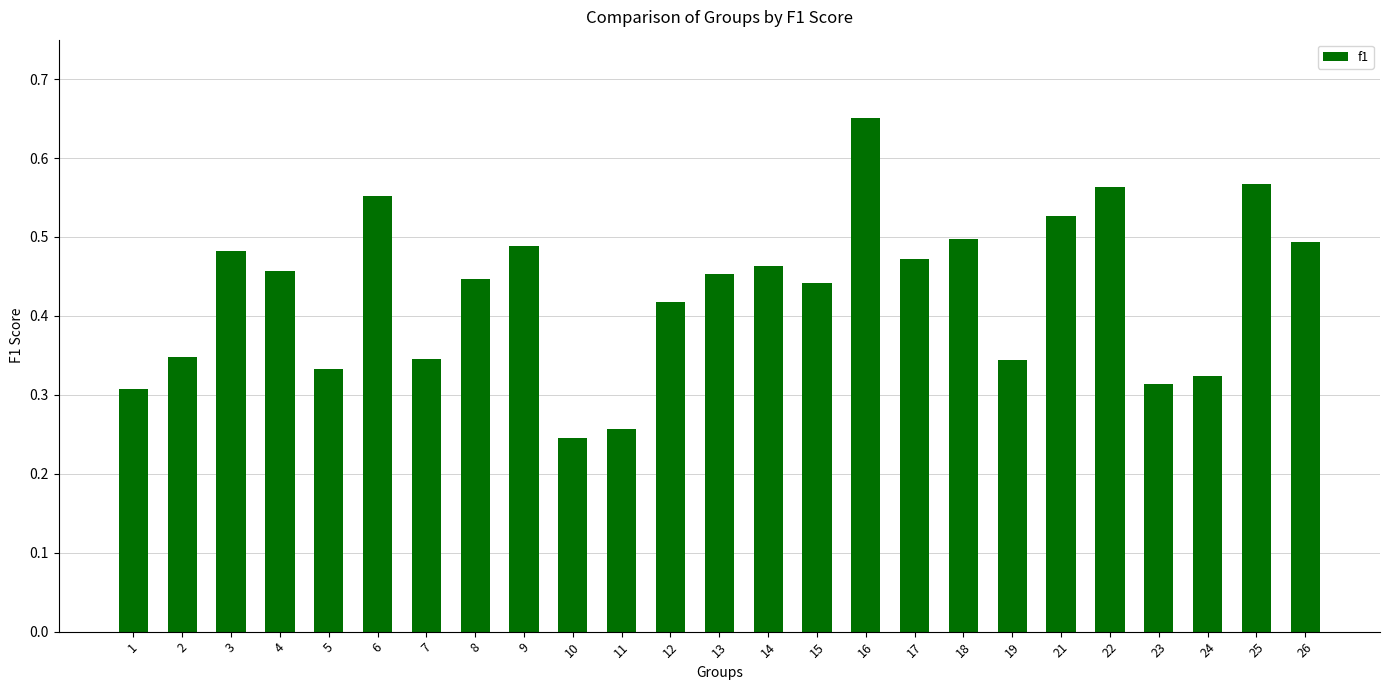

What is the sum of the values at 7 and 18?

0.8